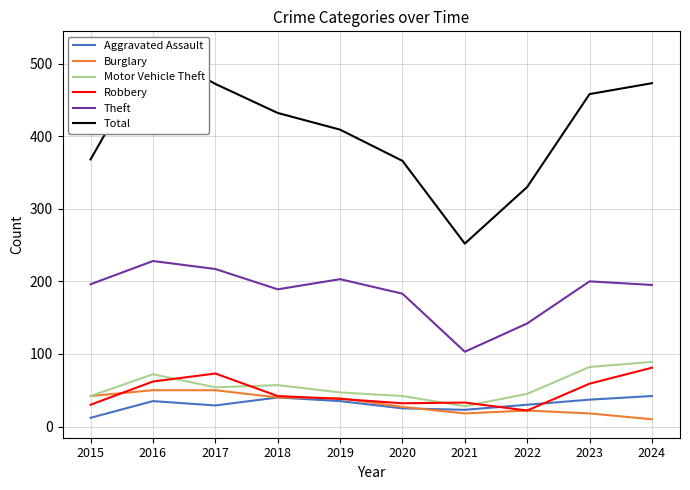

What are all the series names shown in the legend?

Aggravated Assault, Burglary, Motor Vehicle Theft, Robbery, Theft, Total